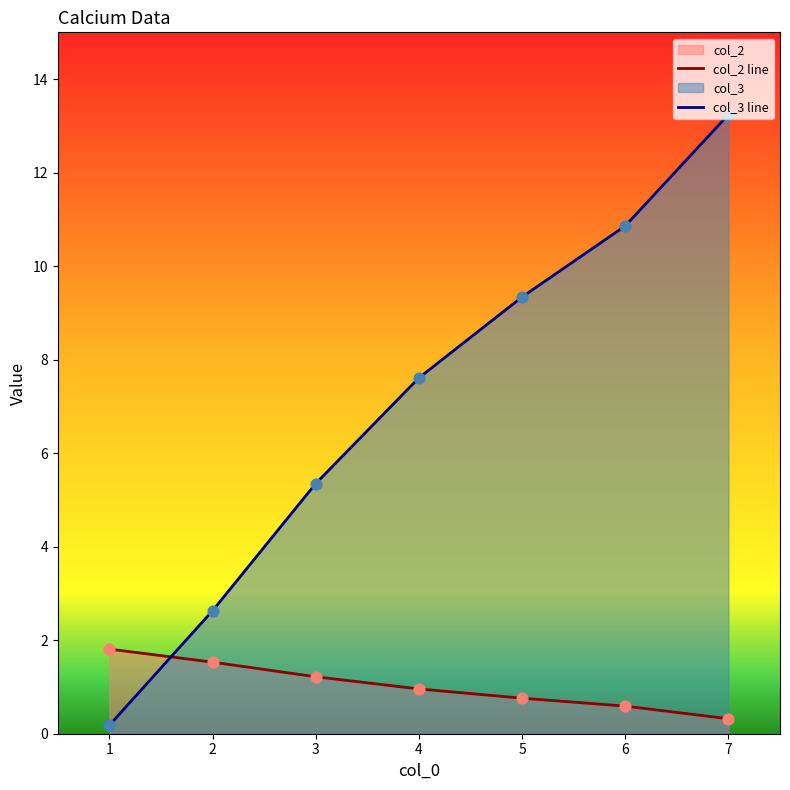

Which series ends up on top after the final intersection of col_2 line and col_3 line?

col_3 line